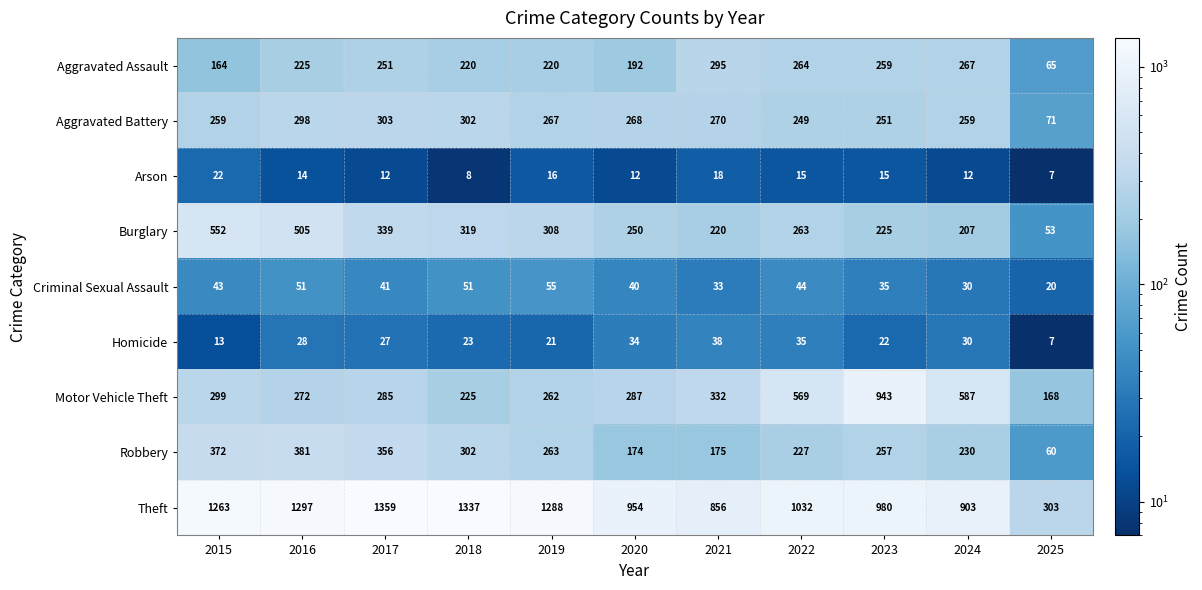

The Robbery series shows 175 at 2021. True or false?

True